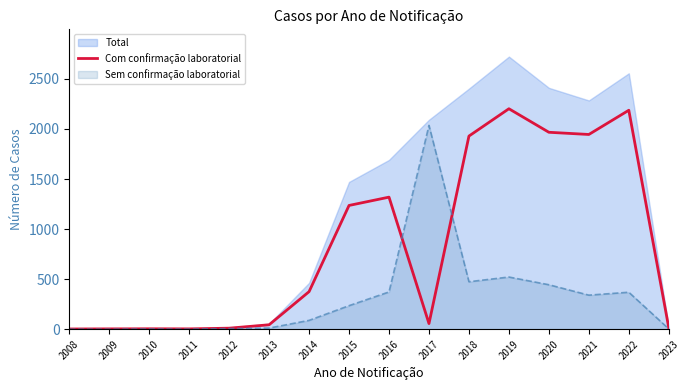

True or false: Com confirmação laboratorial has a value of 2 at 2008.

True